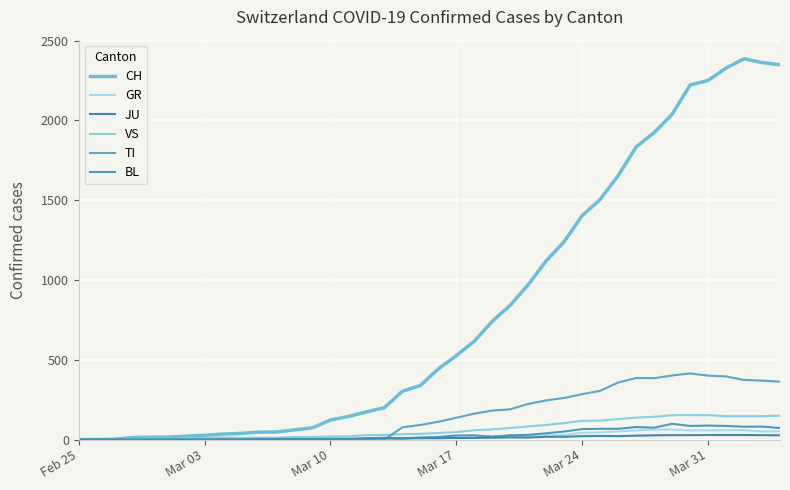

Does the chart have visible grid lines?

Yes